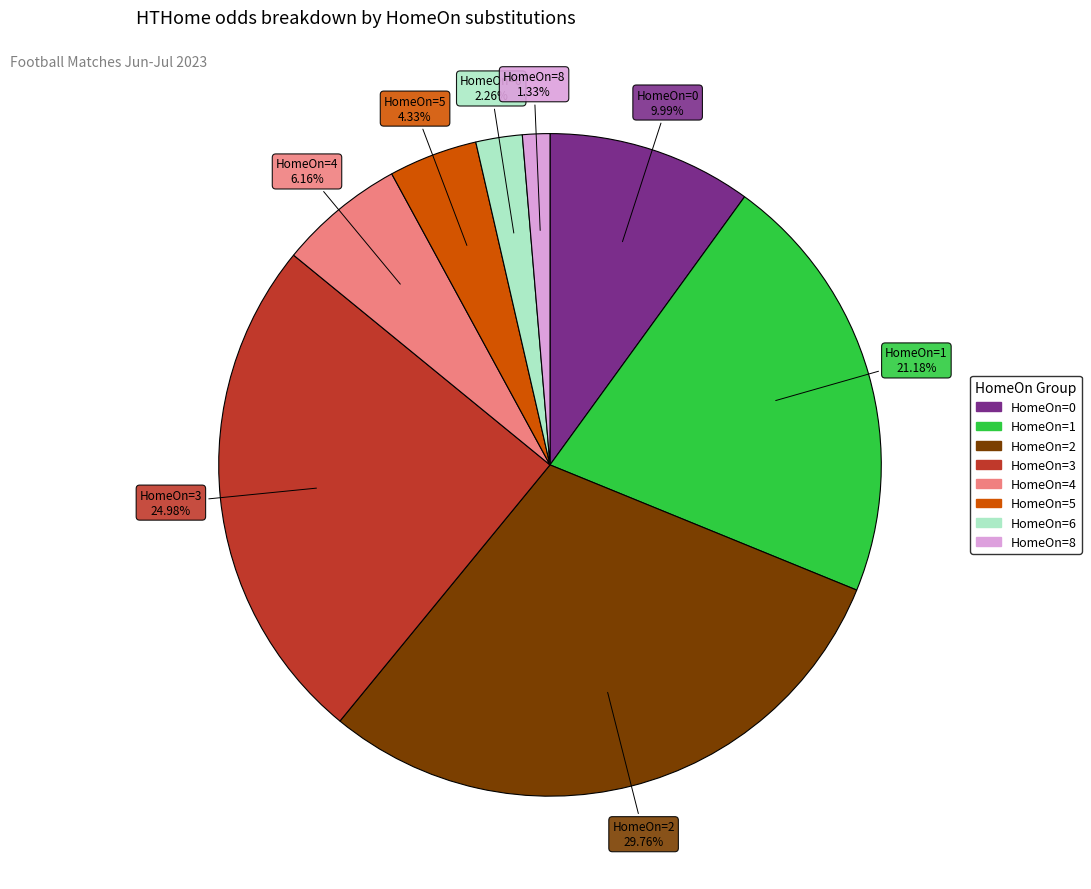

Does any single category account for the majority?

No